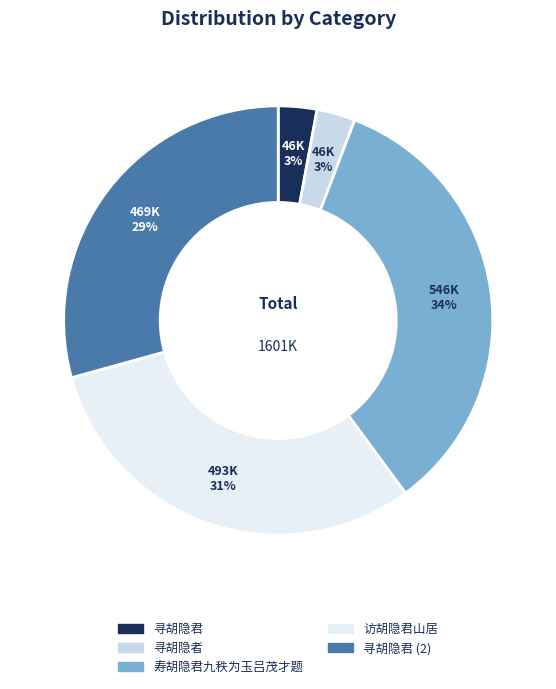

Is there a majority slice in this chart?

No